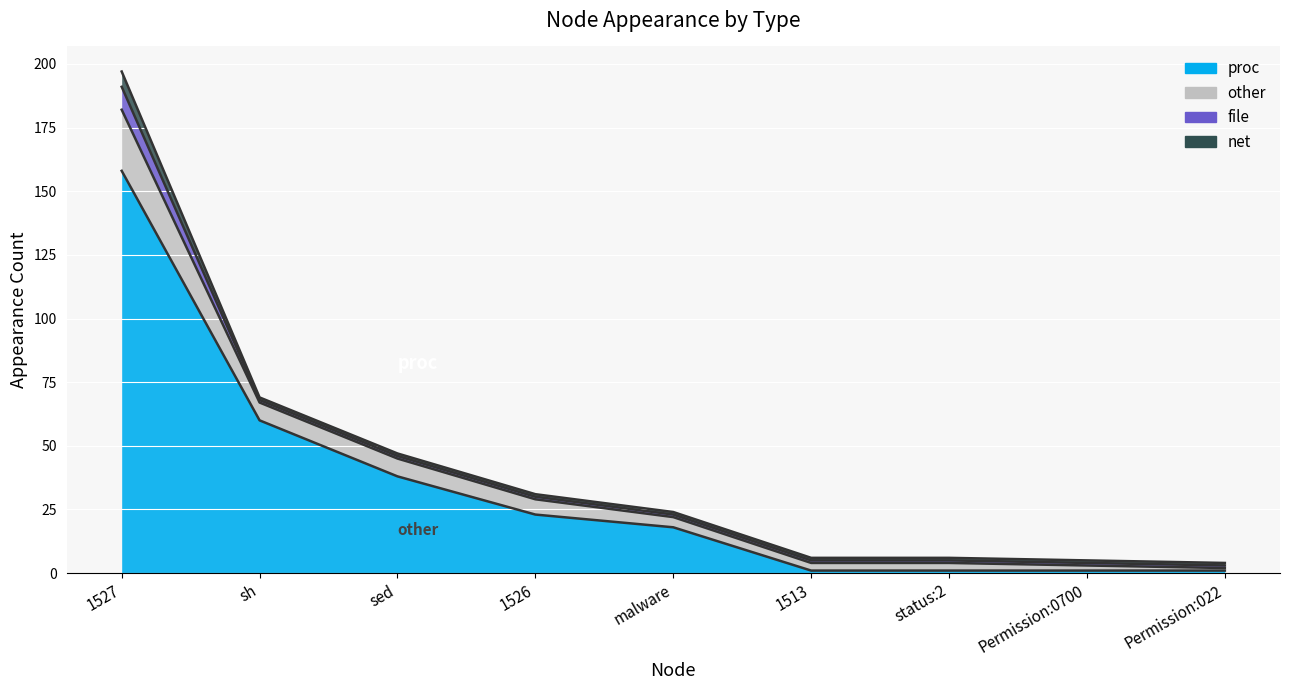

At which category is the sum across all series the highest?

1527